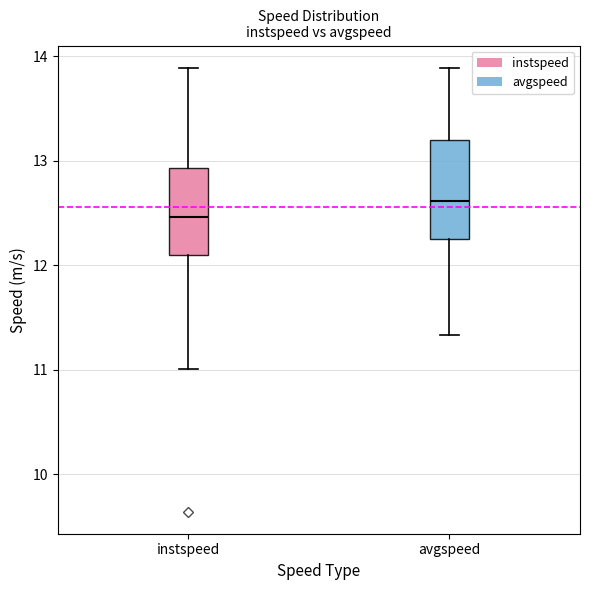

Which box has the highest median line?

avgspeed